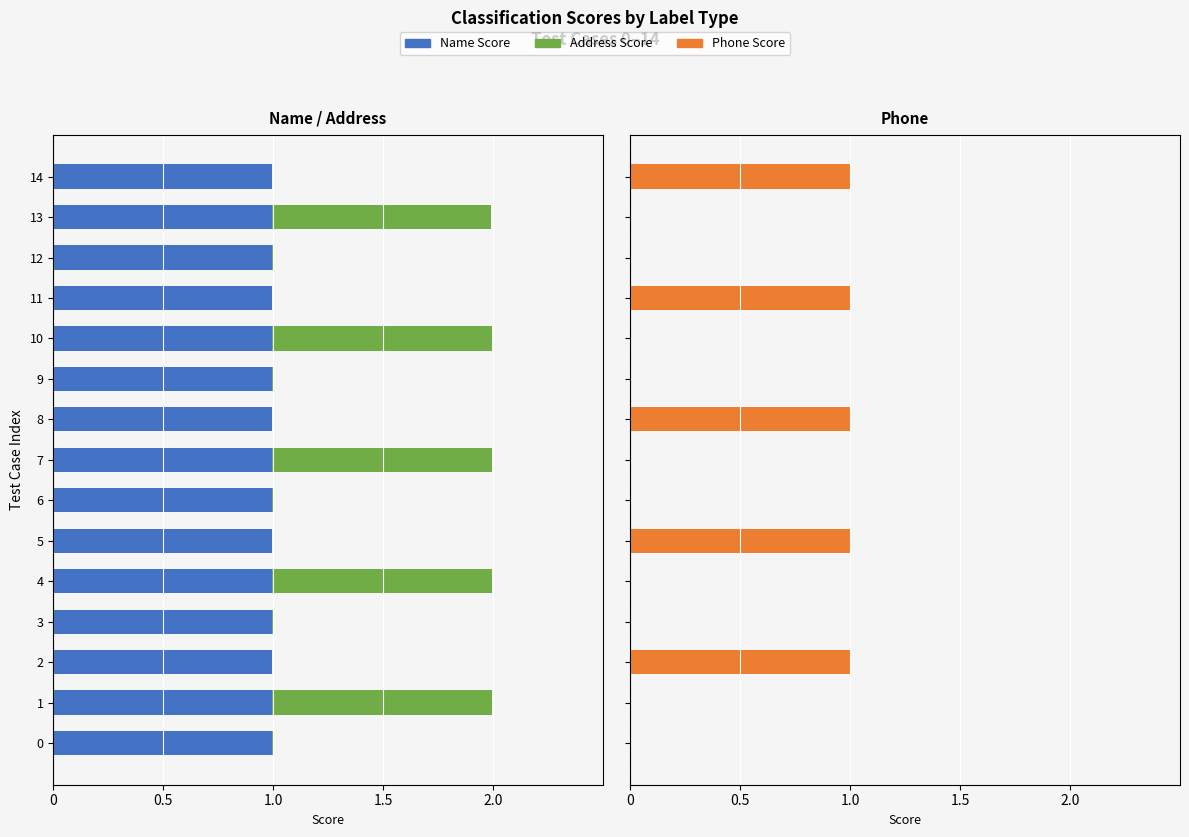

Which series has the largest total across all categories?

Name Score